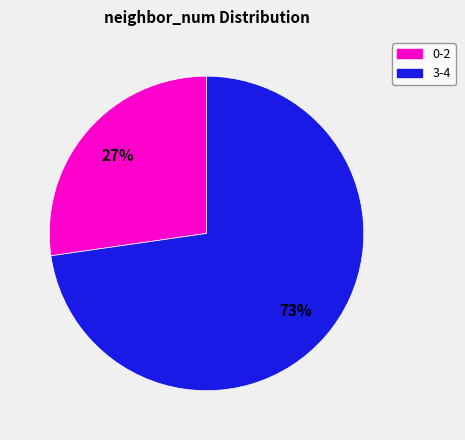

To the nearest percent, what portion does 0-2 represent?

27%